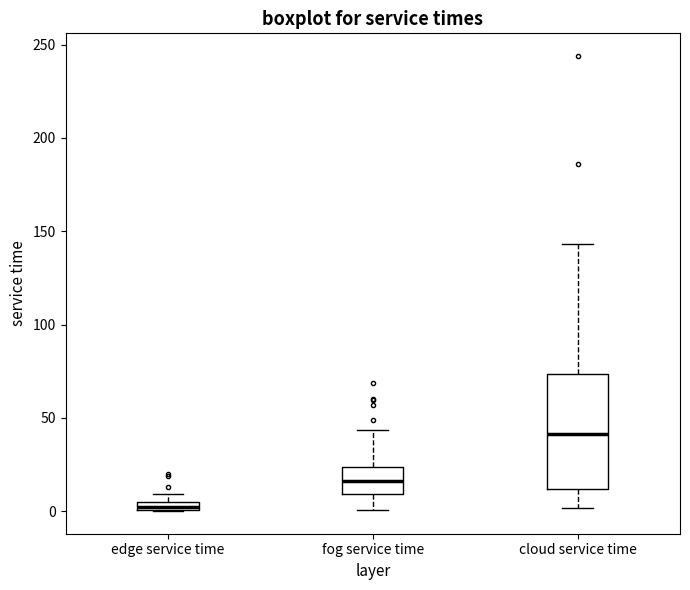

Which box has the highest median line?

cloud service time